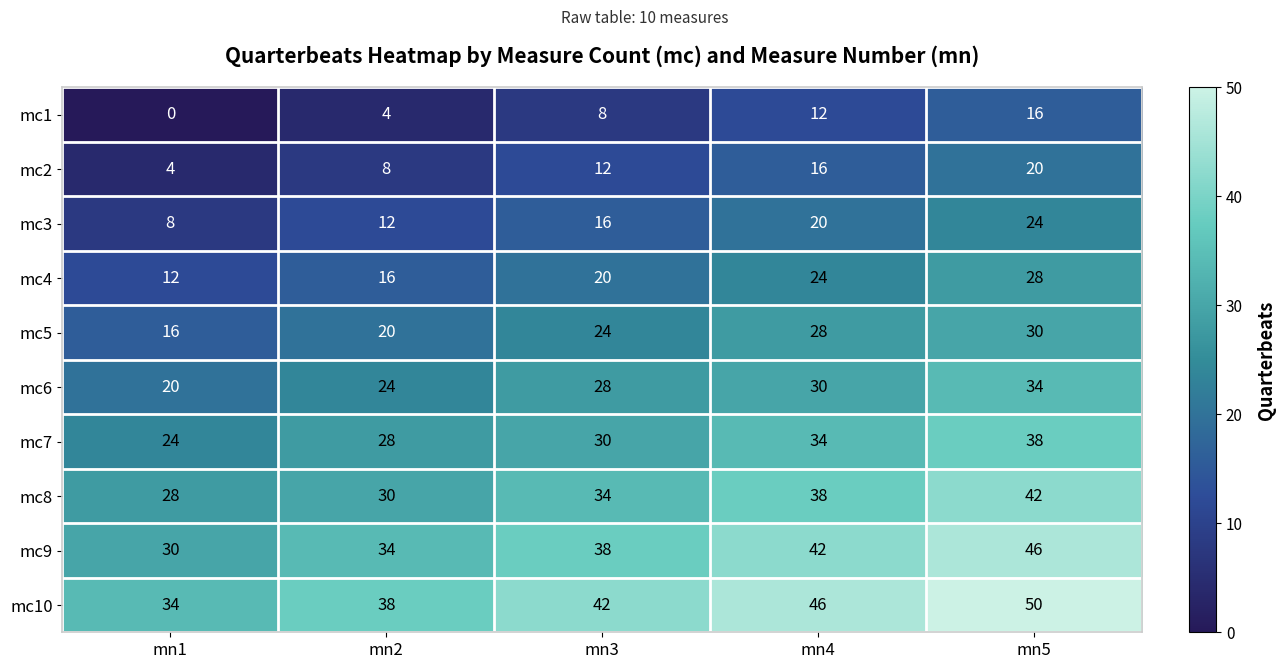

What is the difference between the maximum and minimum values in the mc4 series?

16